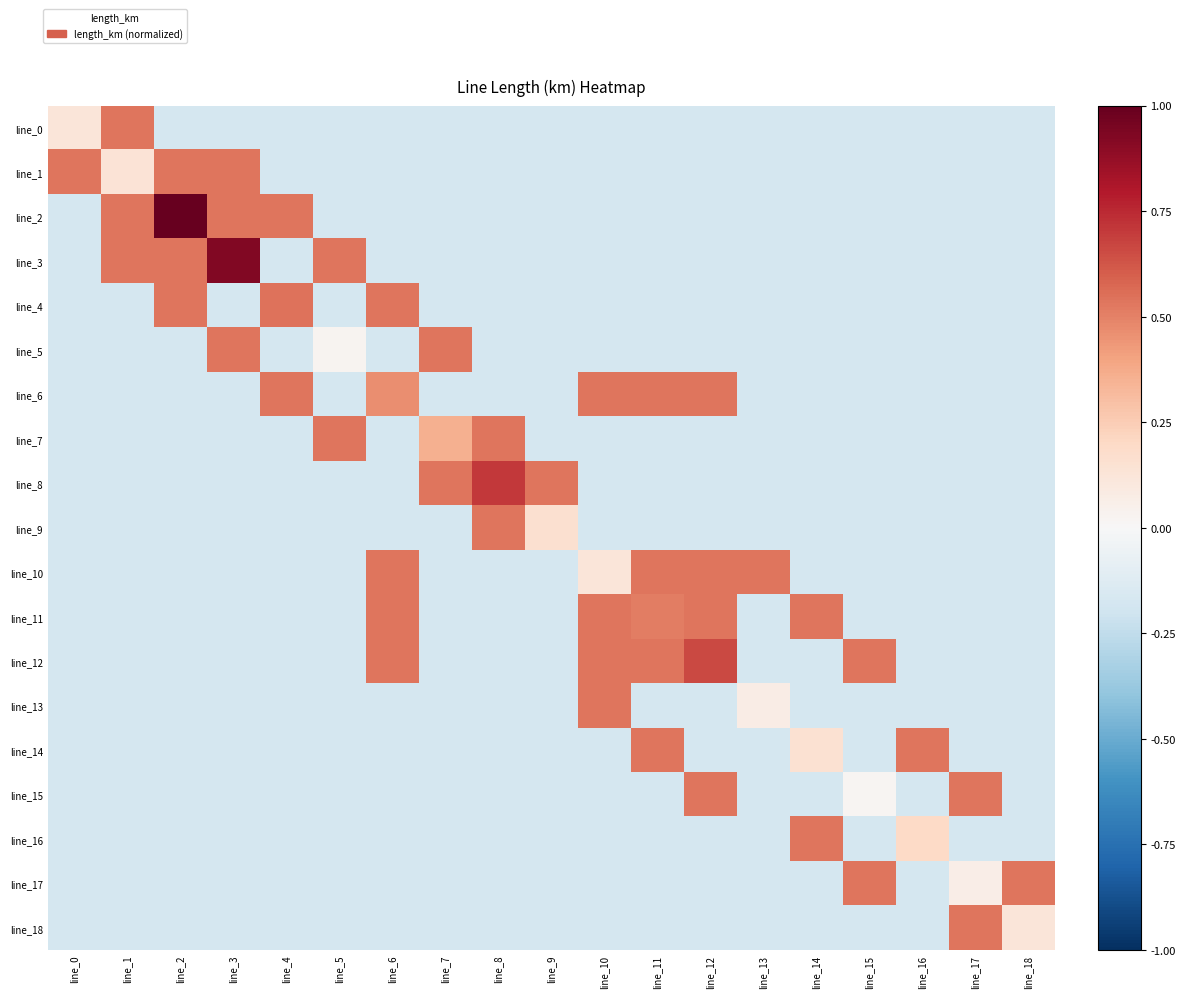

What is the total value across all series at line_7?

-1.4